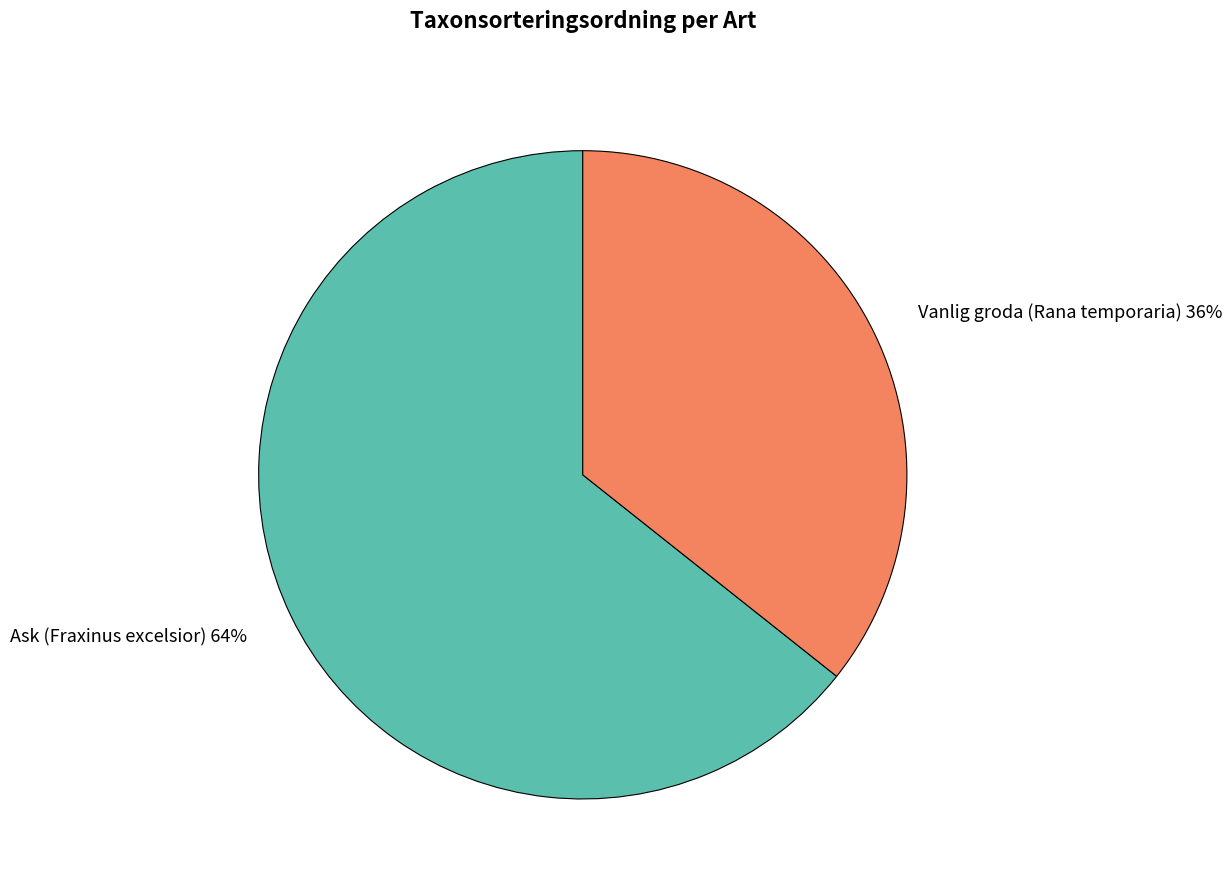

What is the ratio of the value at Vanlig groda (Rana temporaria) to the value at Ask (Fraxinus excelsior)?

0.6